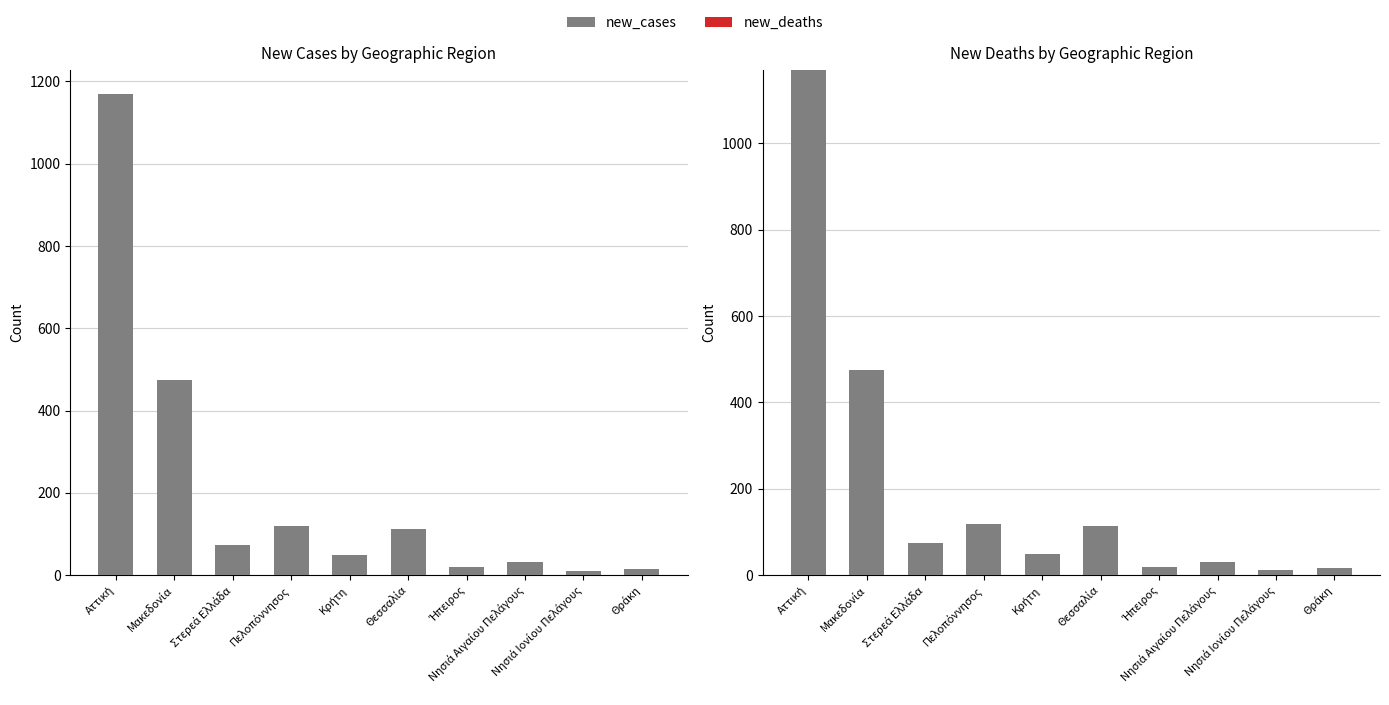

Reading left to right, list all the values displayed in this chart.

new_cases: Αττική=1169	Μακεδονία=474	Στερεά Ελλάδα=74	Πελοπόννησος=119	Κρήτη=48	Θεσσαλία=113	Ήπειρος=19	Νησιά Αιγαίου Πελάγους=31	Νησιά Ιονίου Πελάγους=11	Θράκη=16
new_deaths: Αττική=0	Μακεδονία=0	Στερεά Ελλάδα=0	Πελοπόννησος=0	Κρήτη=0	Θεσσαλία=0	Ήπειρος=0	Νησιά Αιγαίου Πελάγους=0	Νησιά Ιονίου Πελάγους=0	Θράκη=0